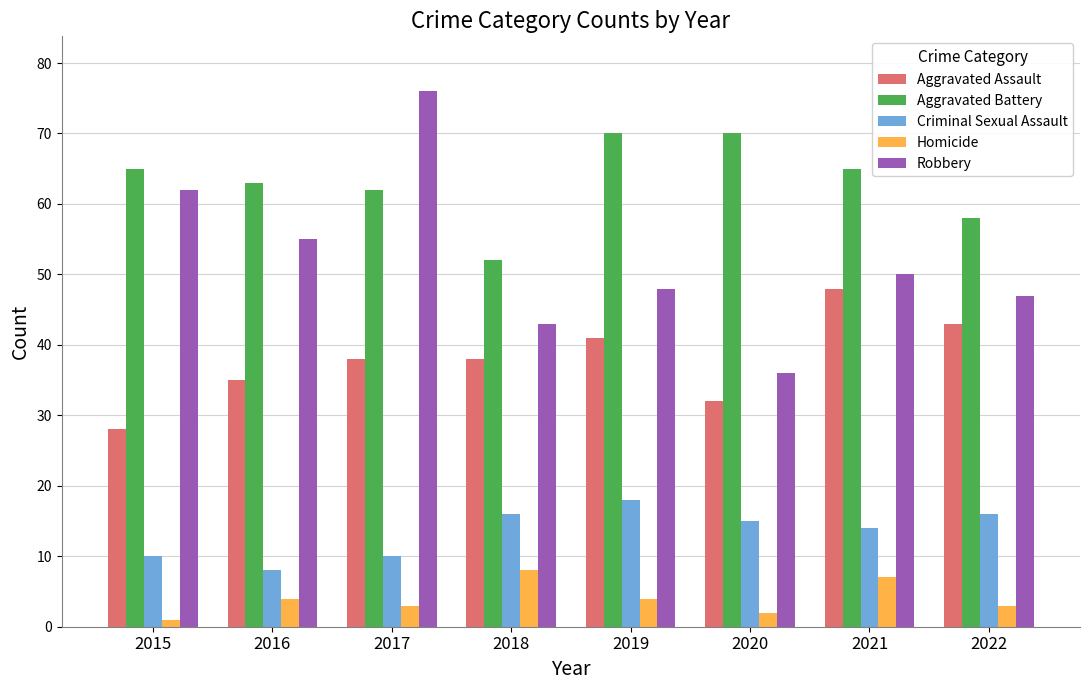

What is the value of the Criminal Sexual Assault bar at the 2nd from the left?

8